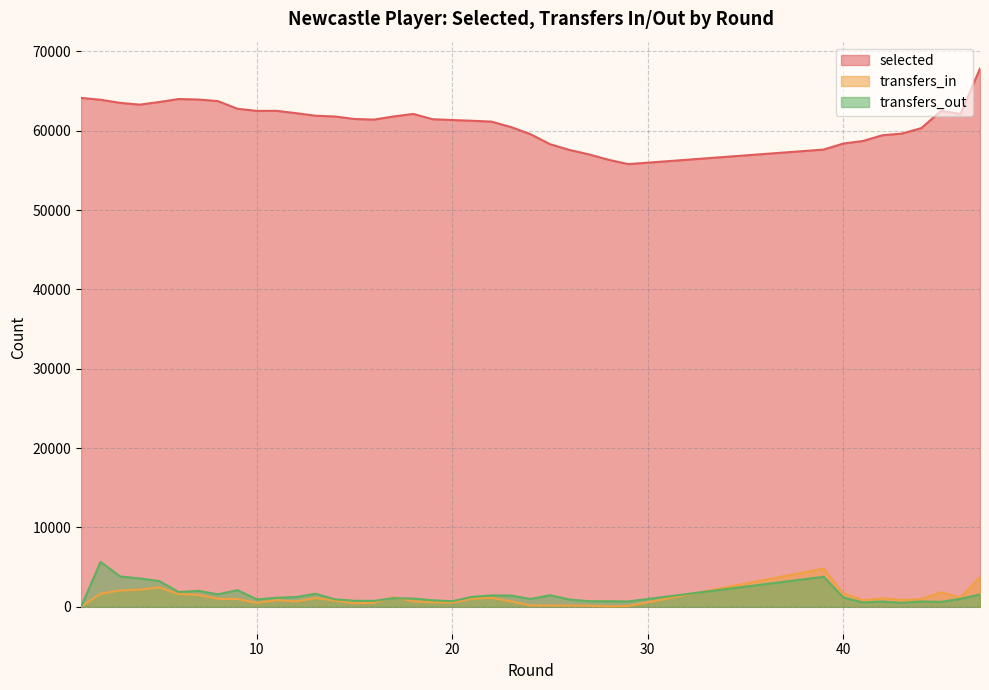

Which has a higher value, 43 or 23?

23